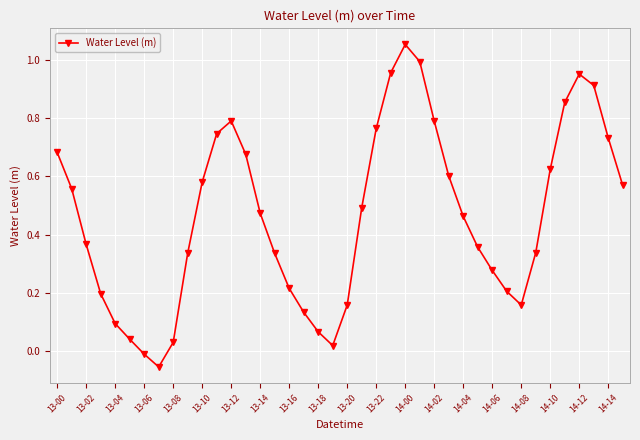

What is the sum of all values?

18.5